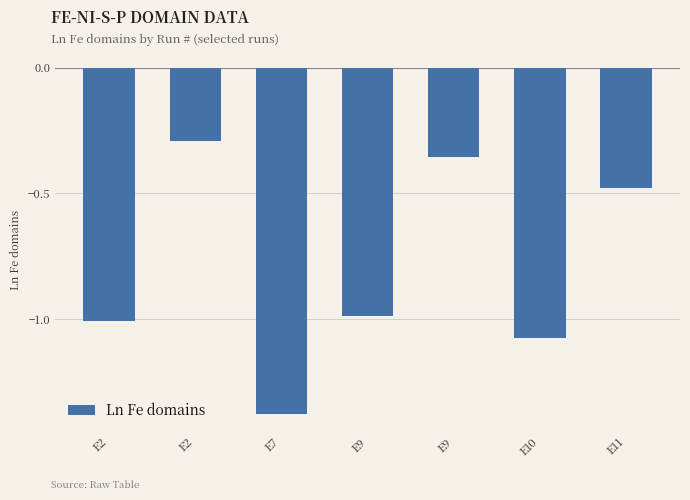

What is the change in value from E9 to E9?

+0.6